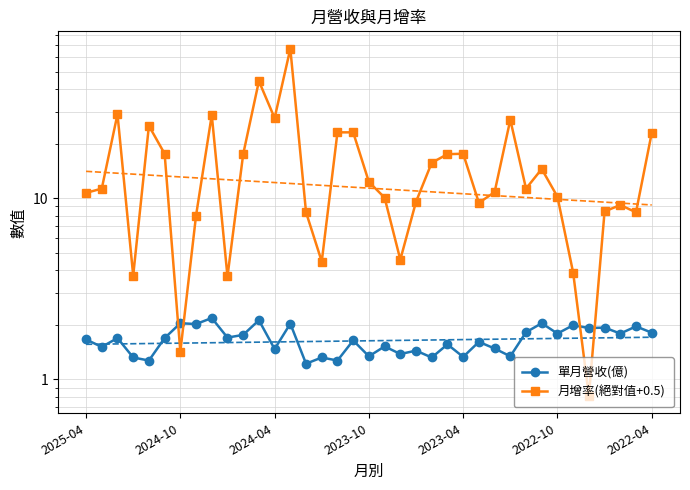

The value of 單月營收(億) at 2023-10 is 0.6. True or false?

False